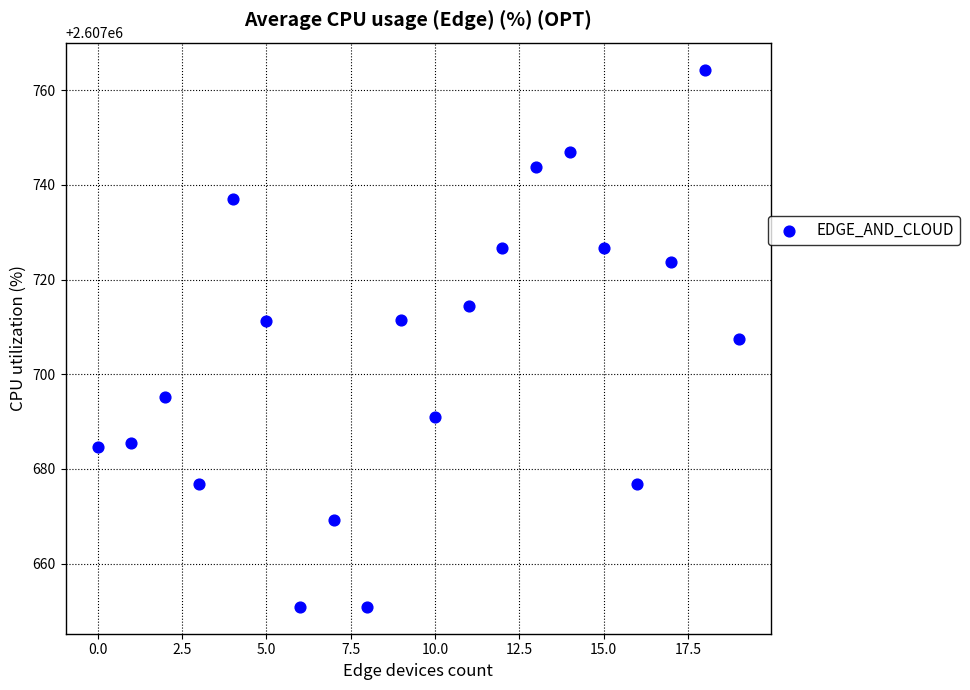

What is the range of Y values (max minus min)?

113.5